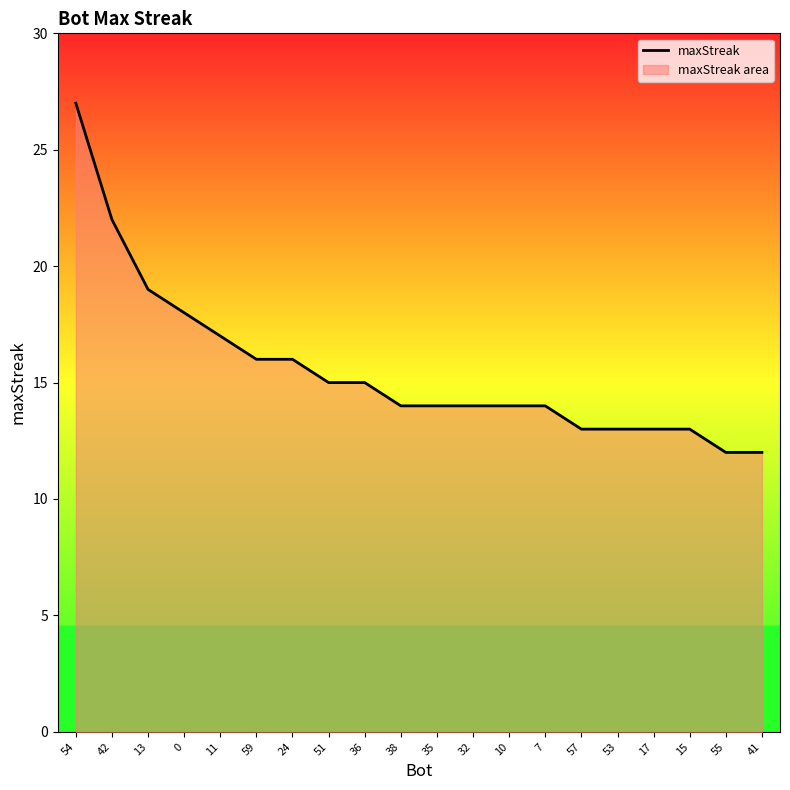

Reading left to right, extract all data points from this chart.

54=27	42=22	13=19	0=18	11=17	59=16	24=16	51=15	36=15	38=14	35=14	32=14	10=14	7=14	57=13	53=13	17=13	15=13	55=12	41=12